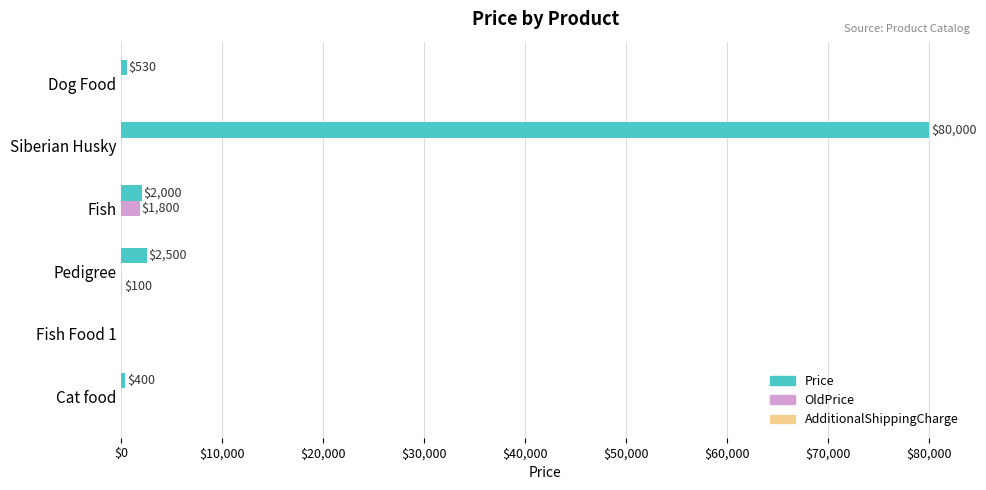

What is the highest value of the OldPrice series?

1800